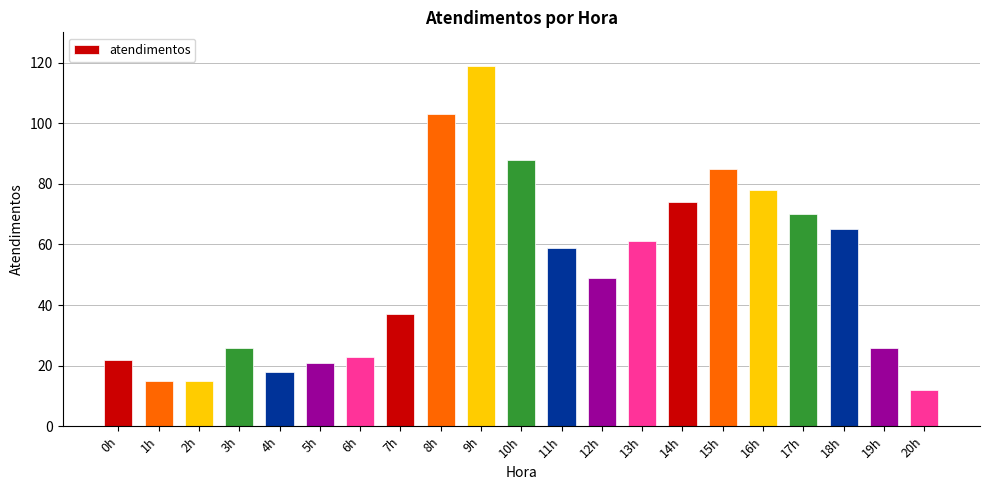

Which category has the lowest value across all series?

20h